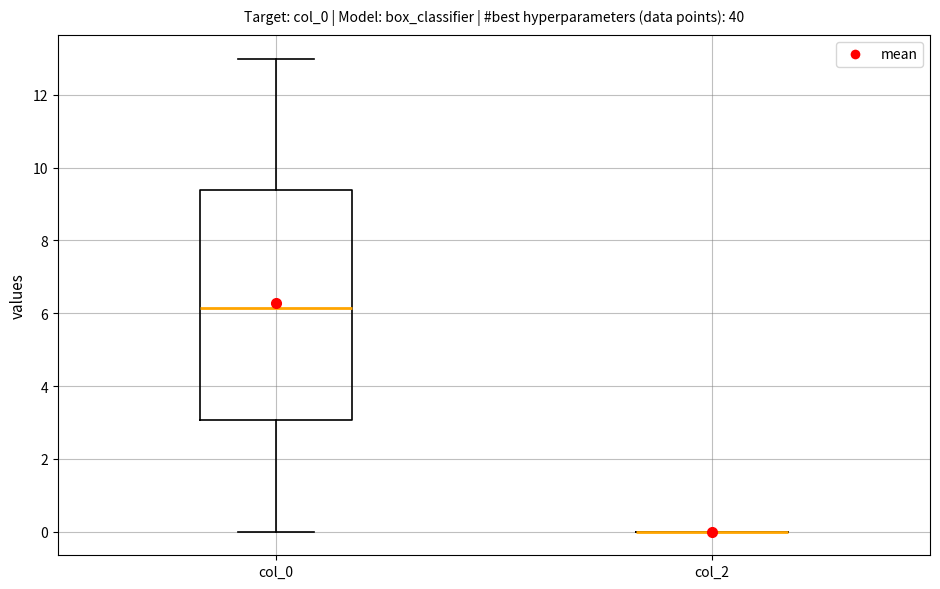

Reading left to right, transcribe this box plot: for each box, give where its median line is, the range the box spans, and where its two whiskers end, as read against the y-axis. The values are not printed on the chart, so give them approximately, as read against the axis.

col_0: median 6.2, box 3.0 to 9.4, whiskers 0.0 to 13.0
col_2: box collapsed to a line at 0.0, whiskers 0.0 to 0.0